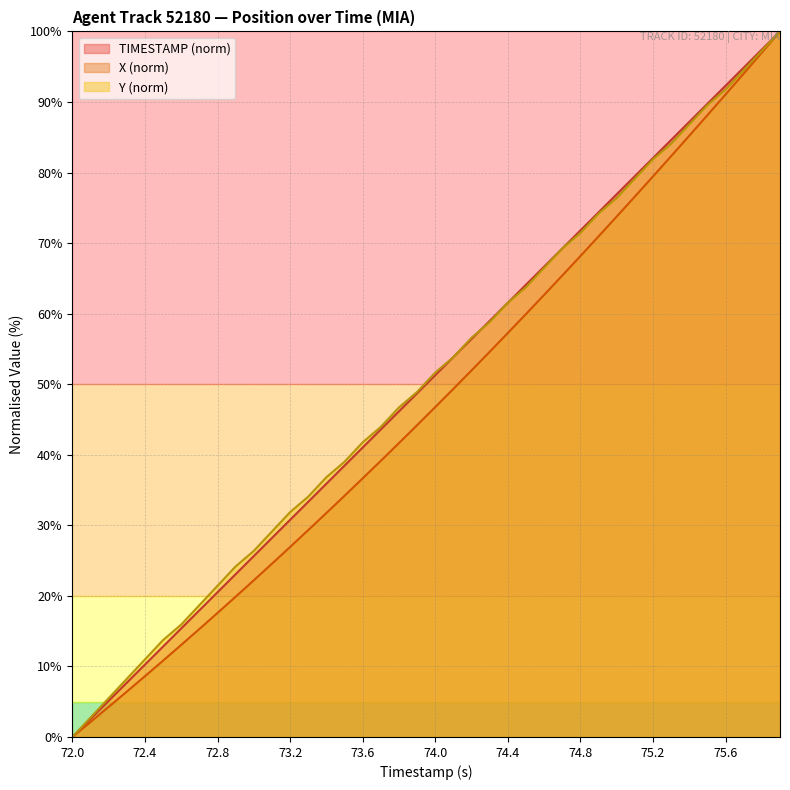

Which series has the largest total across all categories?

Y